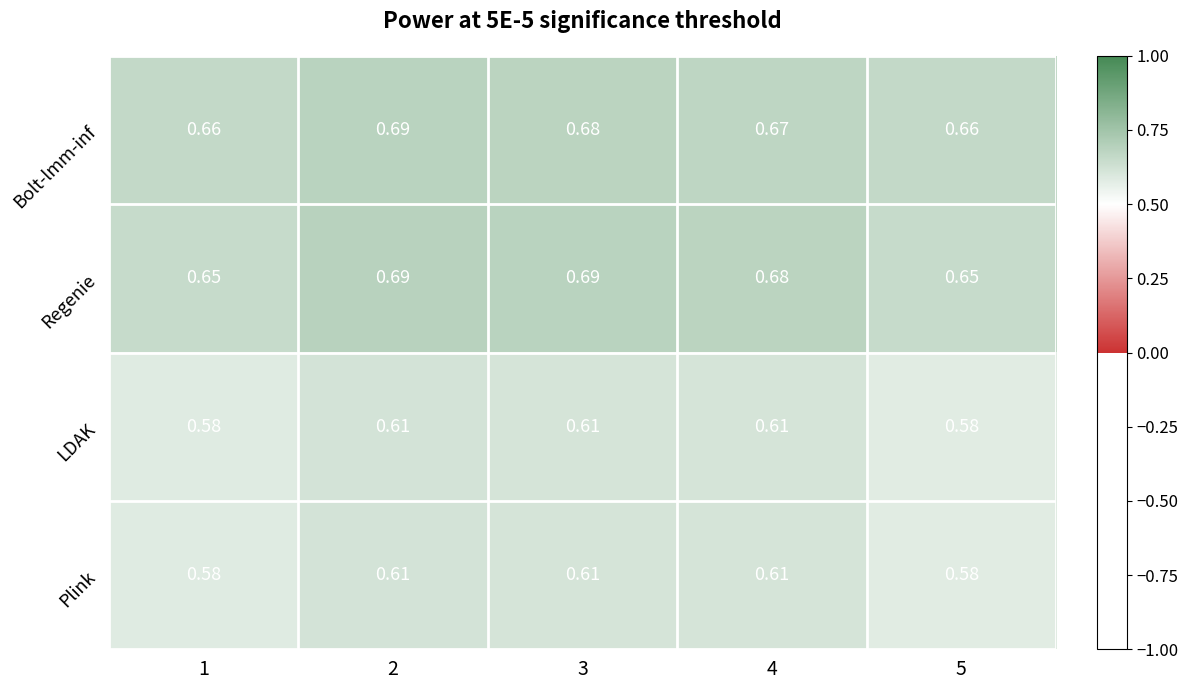

Between 1 and 3, which series saw the biggest shift?

Regenie